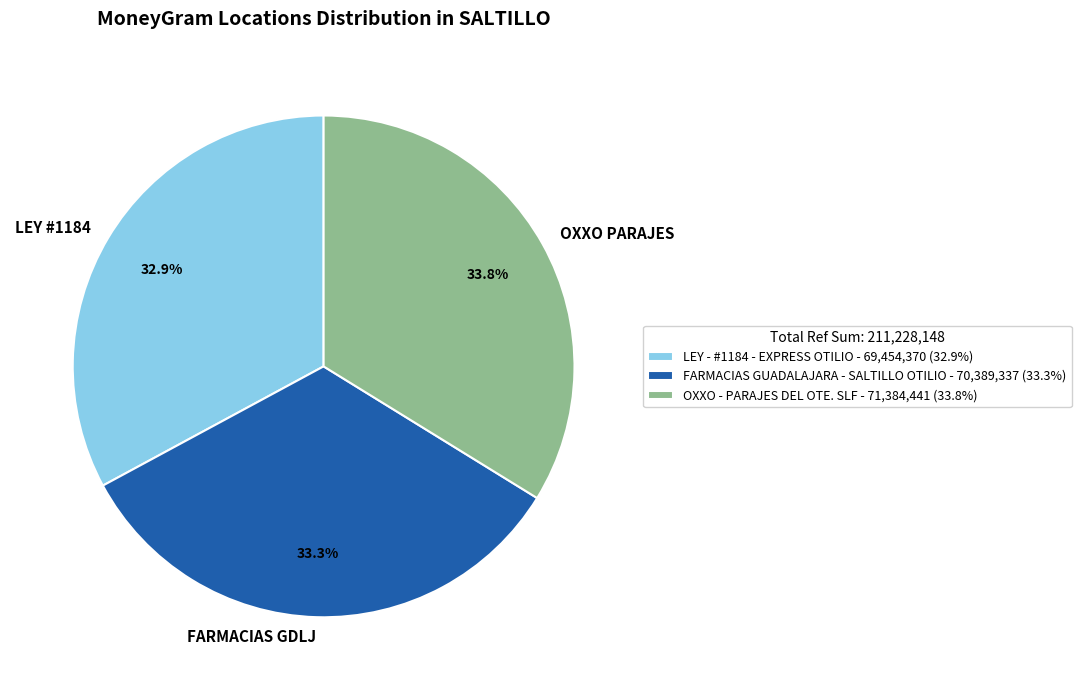

Is OXXO - PARAJES DEL OTE. SLF the majority of the pie?

No